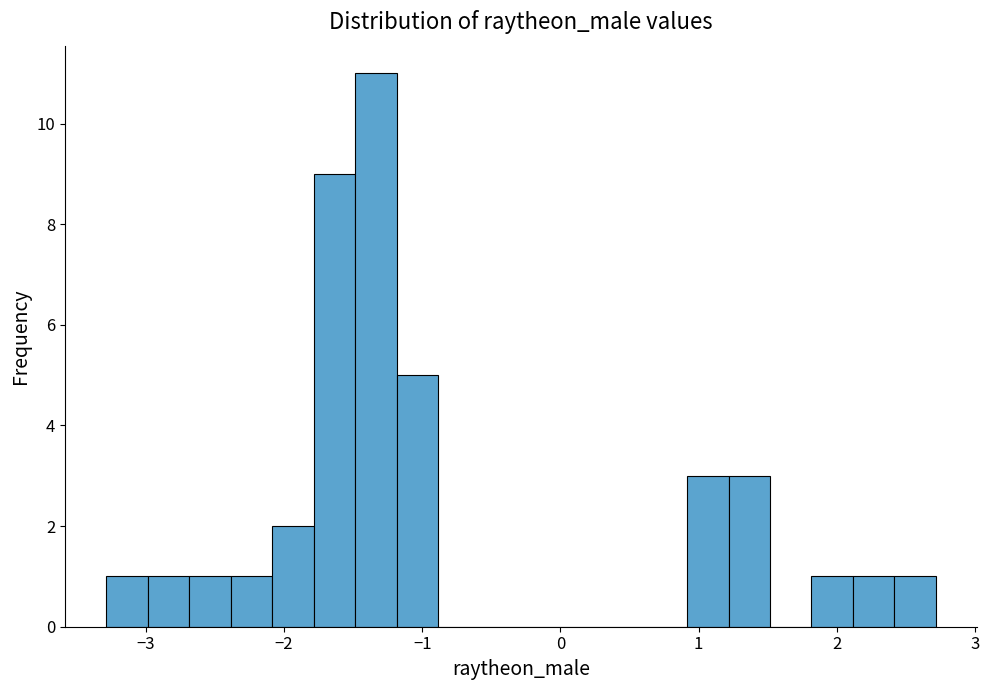

Around what value on the x-axis is the tallest bar? Give the approximate position of its centre, as read against the axis.

-1.3